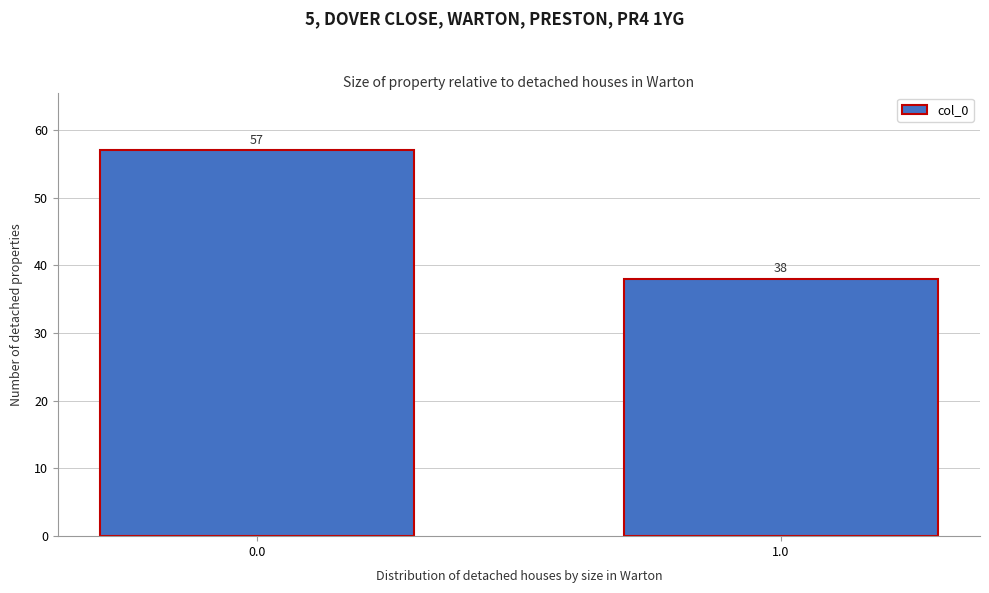

Reading left to right, extract all data points from this chart.

57	38